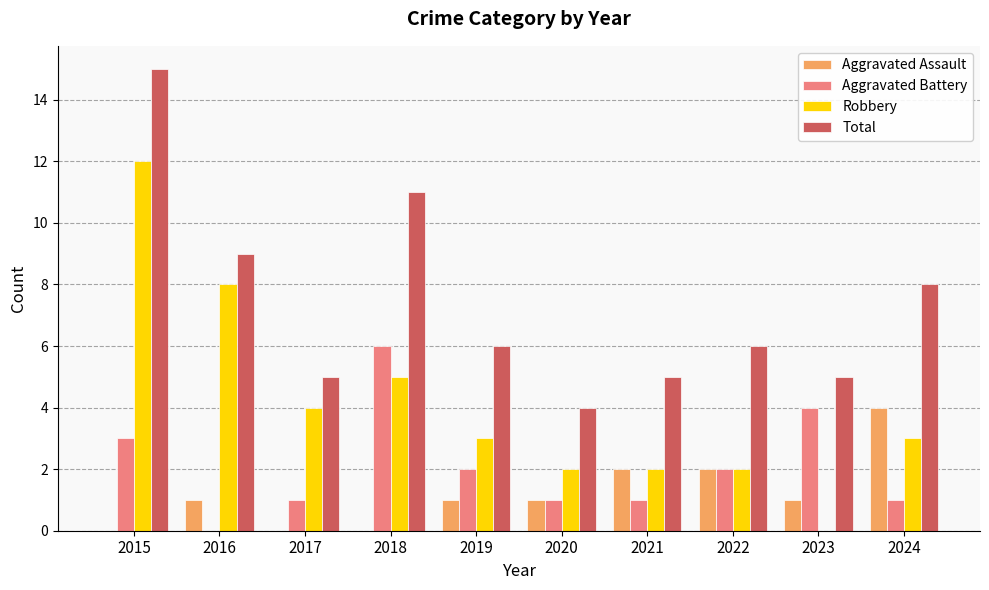

What is the total value across all series at 2018?

22